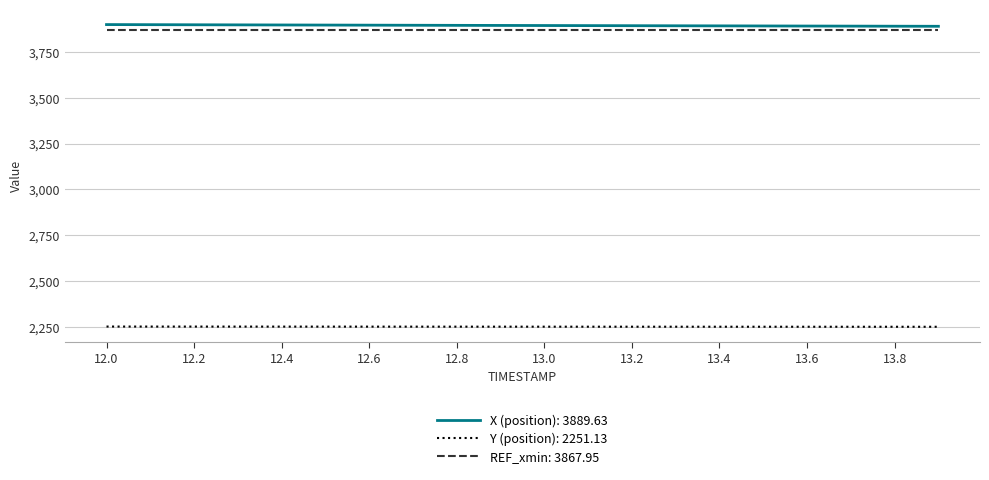

True or false: X (position): 3889.63 and REF_xmin: 3867.95 cross at least once.

False